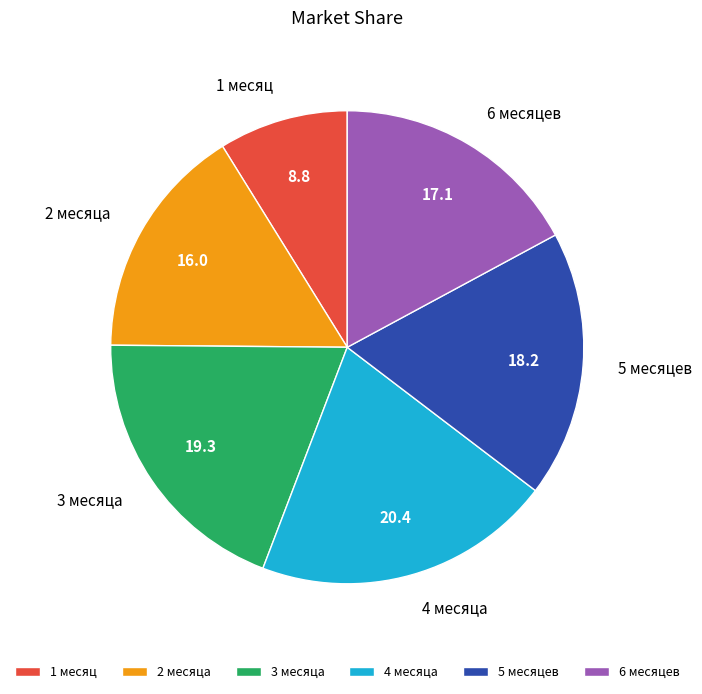

Rank the categories by value from highest to lowest.

4 месяца, 3 месяца, 5 месяцев, 6 месяцев, 2 месяца, 1 месяц